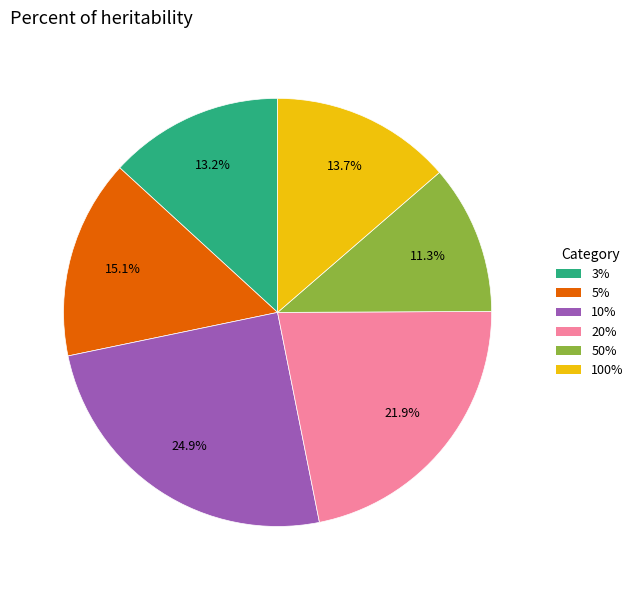

Combined, do 20% and 100% account for over 50%?

No